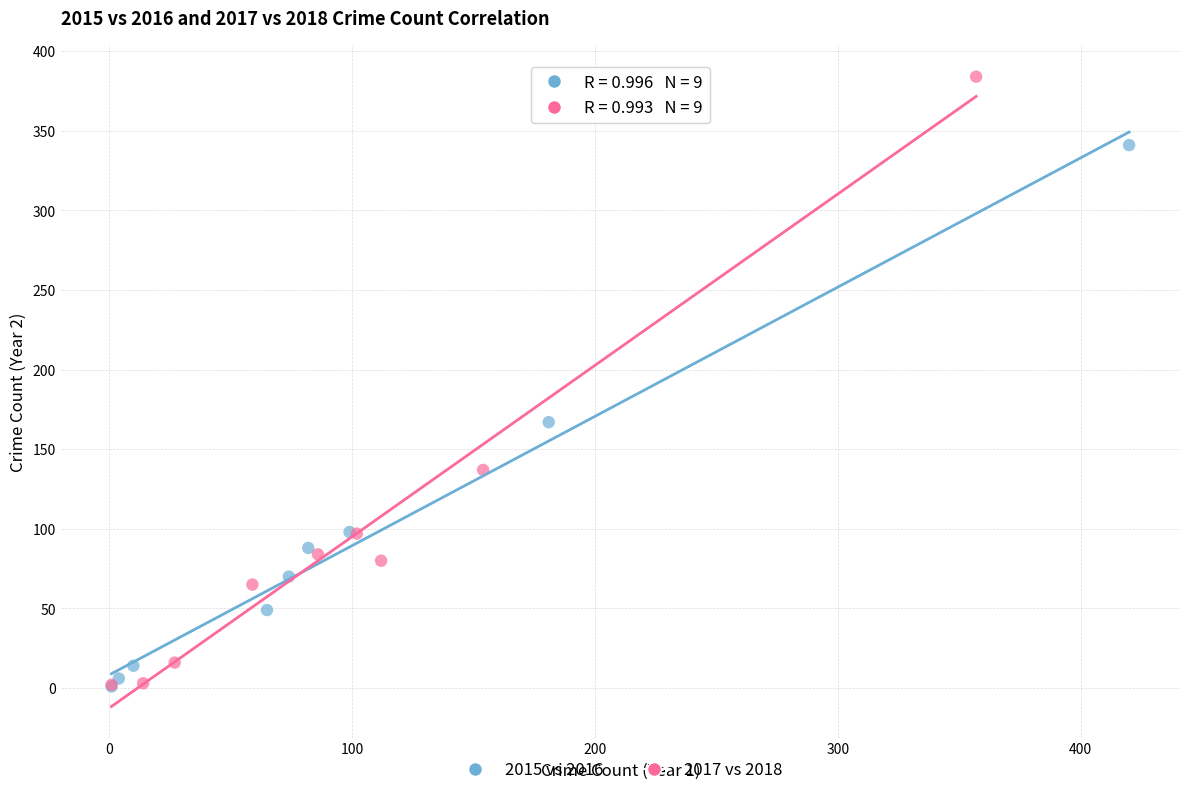

Which series contains the highest Y value?

2017 vs 2018